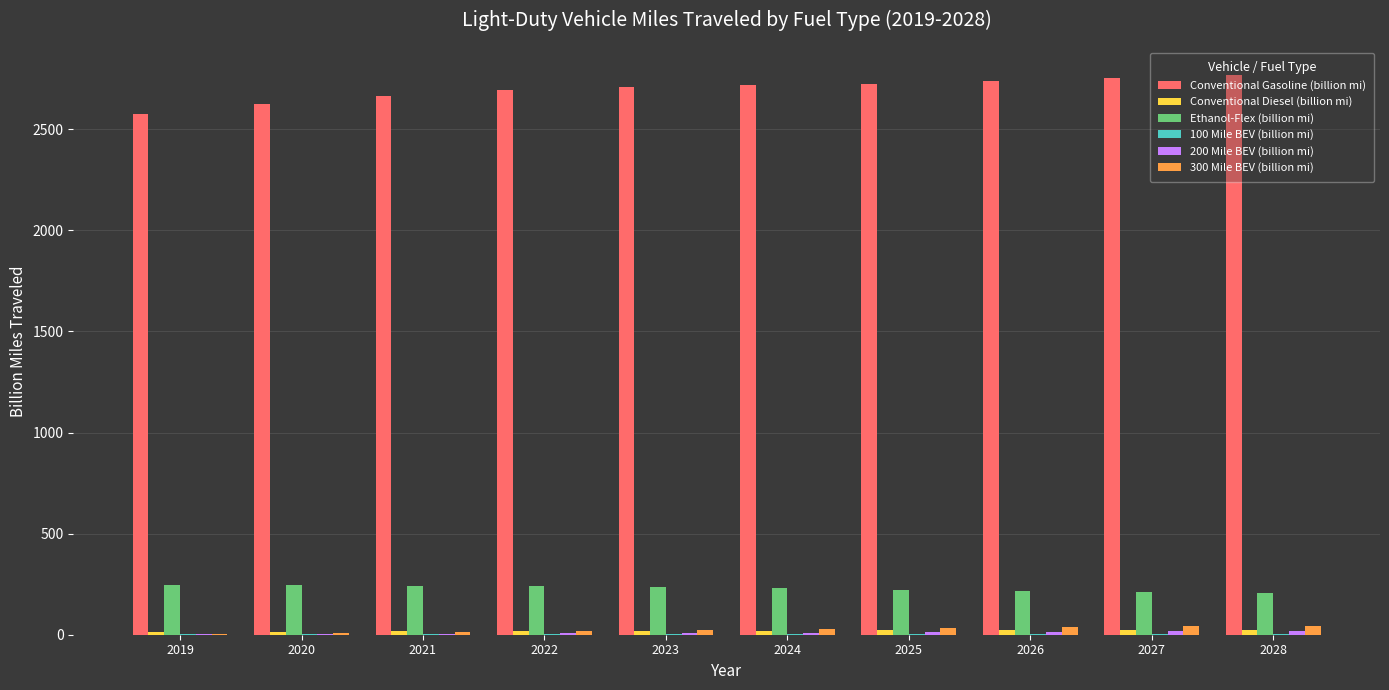

Which series has the largest total across all categories?

Conventional Gasoline (billion mi)